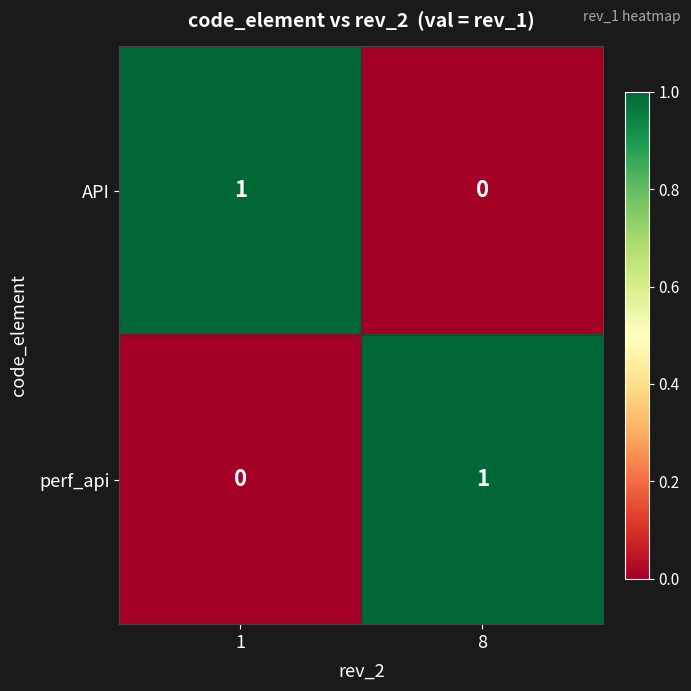

True or false: perf_api has a value of 1 at 8.

True